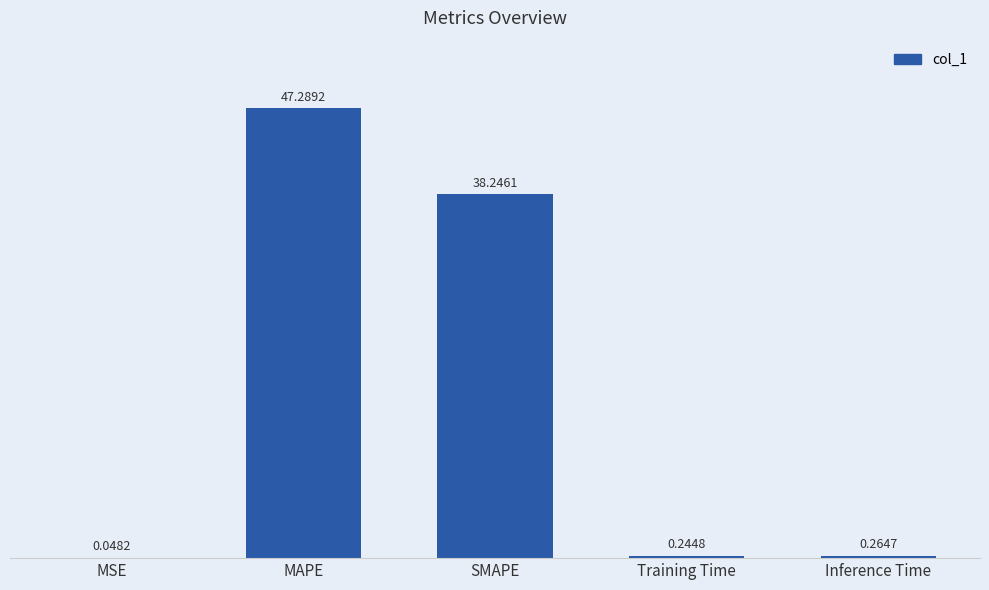

What is the maximum value shown in the chart?

47.3